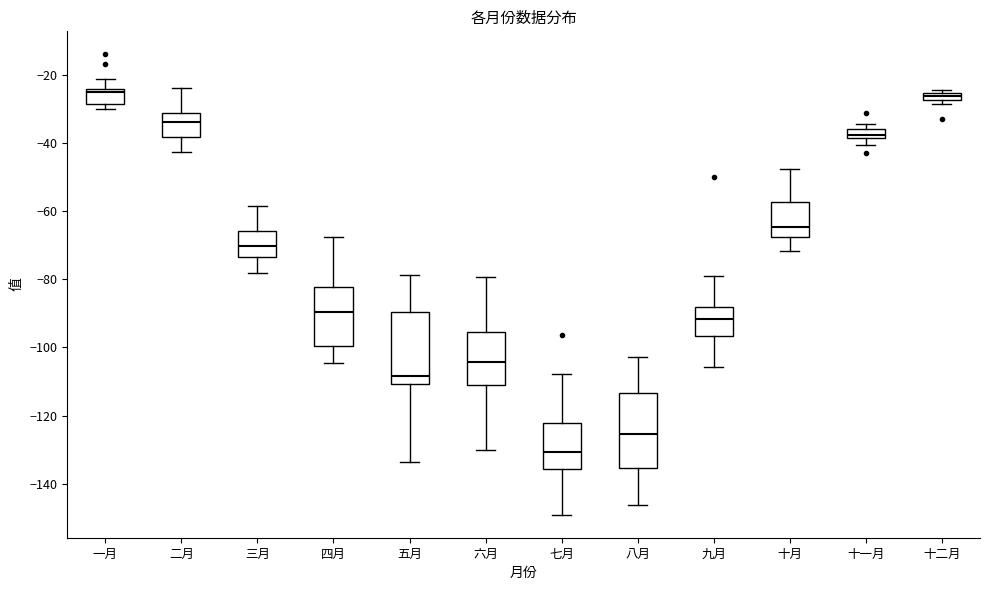

Where does the upper whisker of the box for 三月 end on the y-axis? The values are not printed on the chart, so give them approximately, as read against the axis.

-58